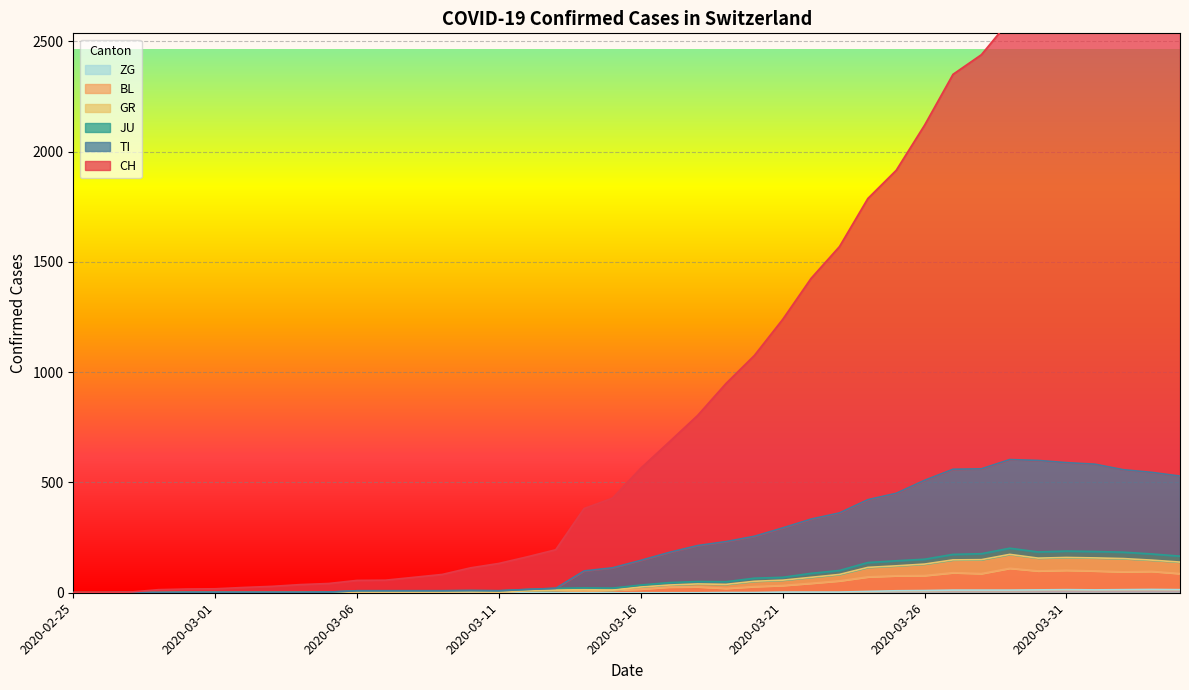

What is the maximum value shown in the chart?

2907